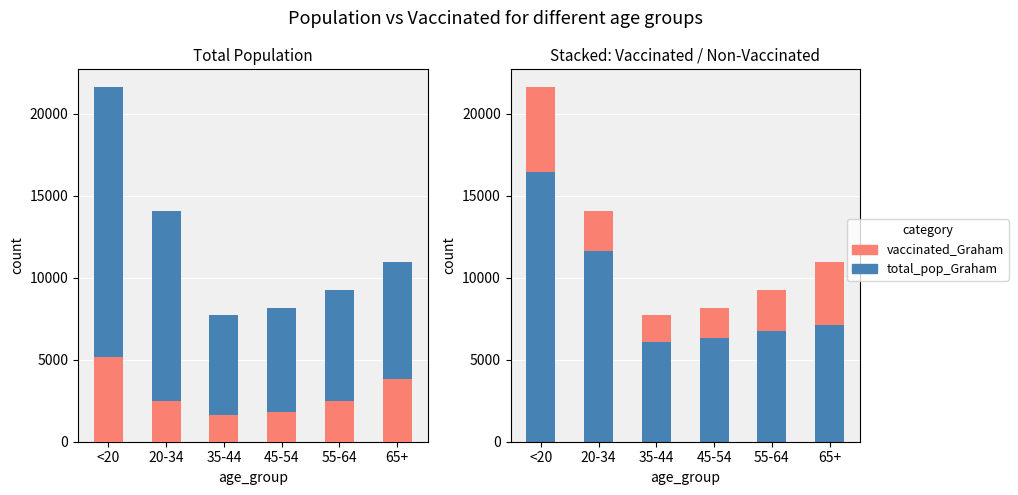

Which series has the widest spread of values?

total_pop_Graham